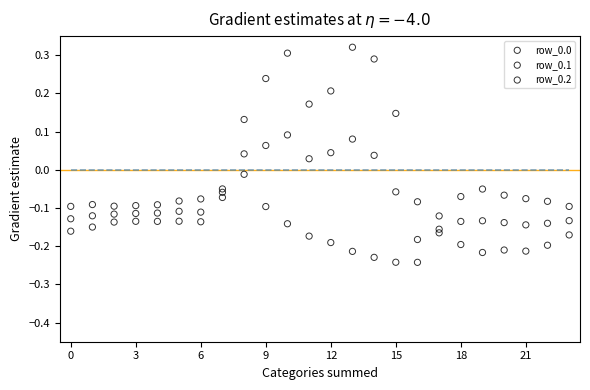

Across all data points, what is the range of Y values (max minus min)?

0.6